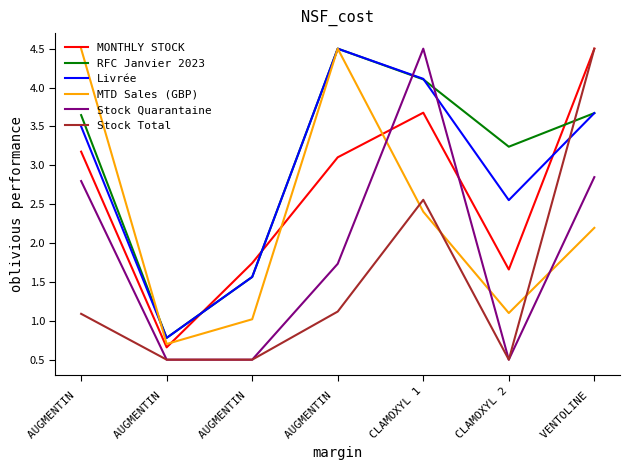

True or false: Livrée and MTD Sales (GBP) cross at least once.

True